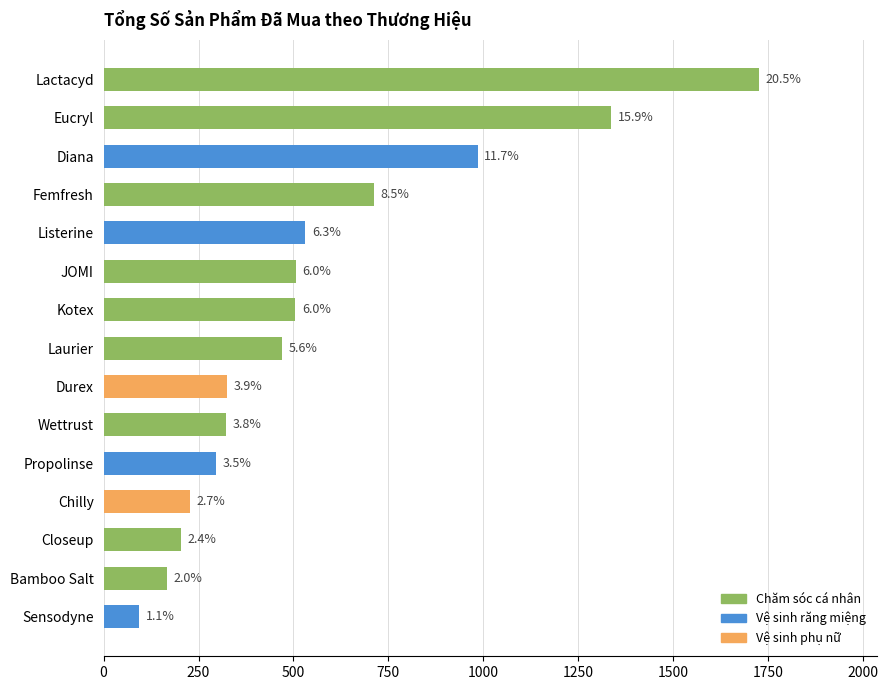

How many bars are there in total?

15